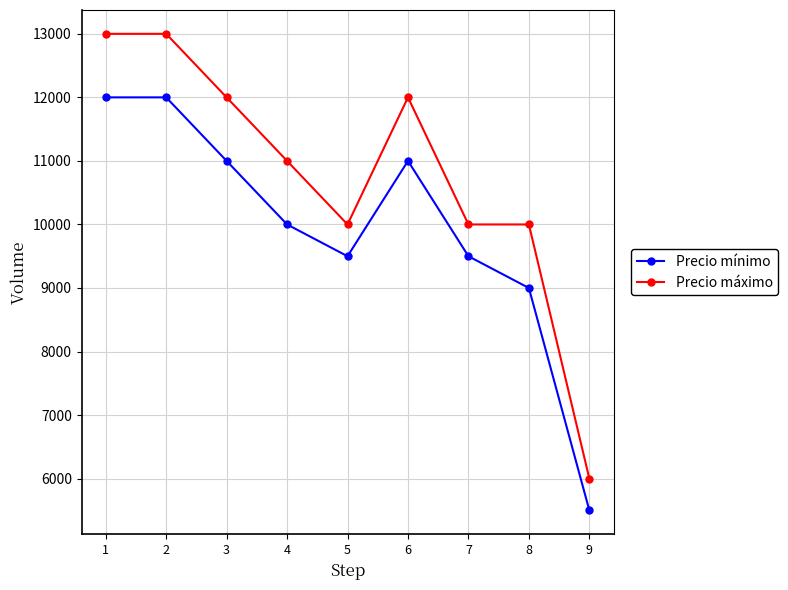

How many interior local valleys does the Precio mínimo series have?

1